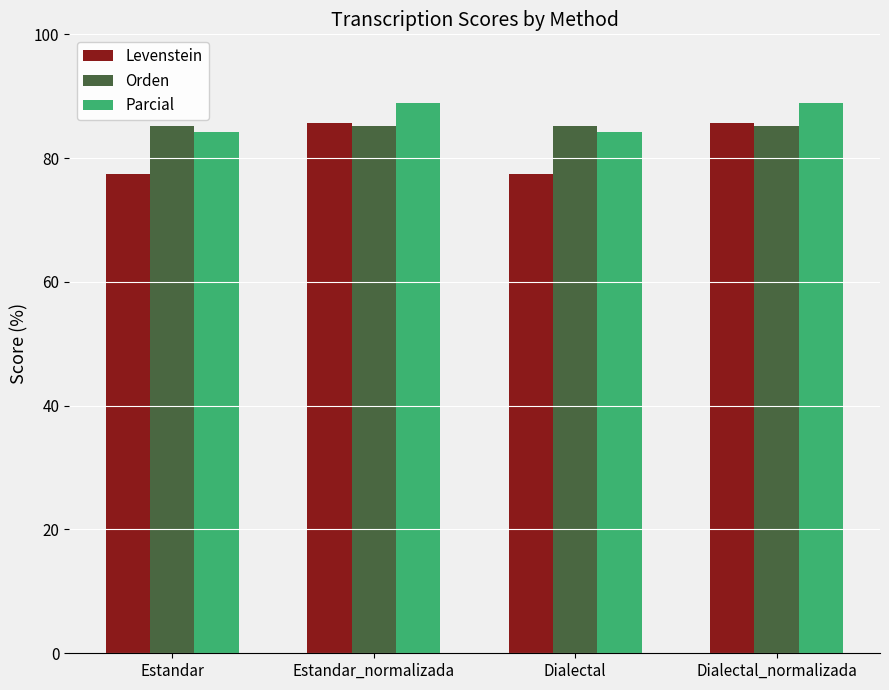

What is the average value of the Parcial series?

86.5